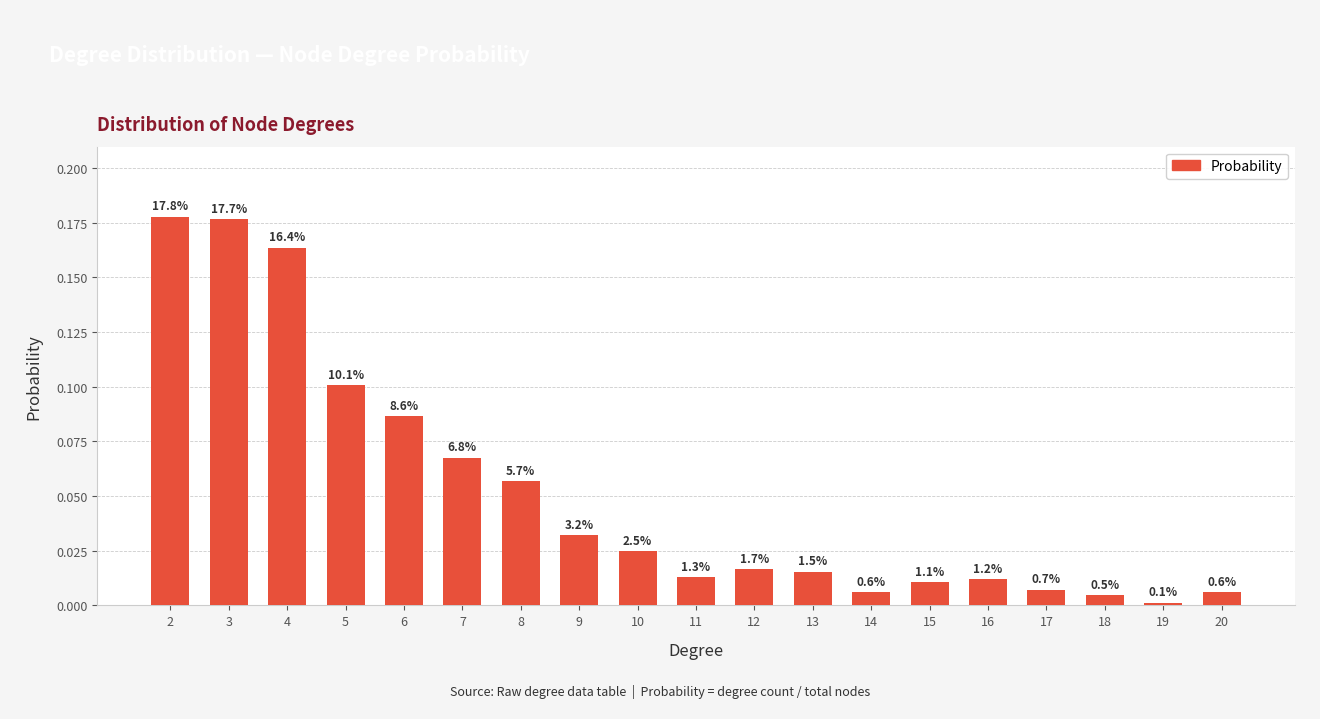

Between 10 and 9, which is larger?

9